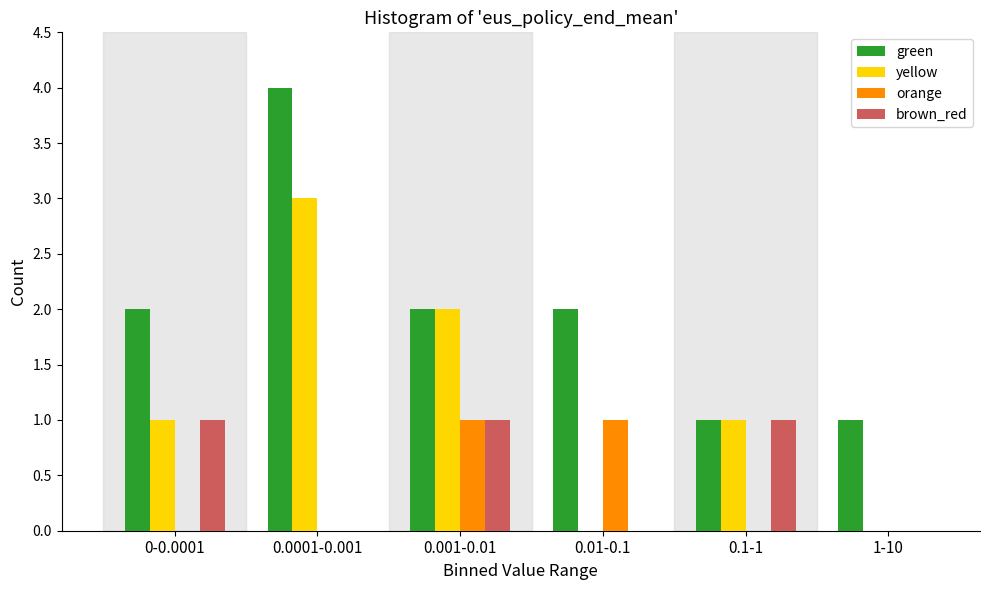

Reading left to right, list all the values displayed in this chart.

green: 0-0.0001=2	0.0001-0.001=4	0.001-0.01=2	0.01-0.1=2	0.1-1=1	1-10=1
yellow: 0-0.0001=1	0.0001-0.001=3	0.001-0.01=2	0.01-0.1=0	0.1-1=1	1-10=0
orange: 0-0.0001=0	0.0001-0.001=0	0.001-0.01=1	0.01-0.1=1	0.1-1=0	1-10=0
brown_red: 0-0.0001=1	0.0001-0.001=0	0.001-0.01=1	0.01-0.1=0	0.1-1=1	1-10=0